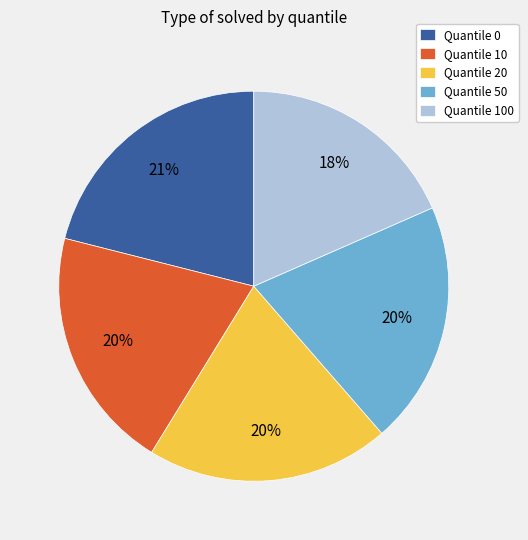

To the nearest percent, what is the average slice percentage?

20%